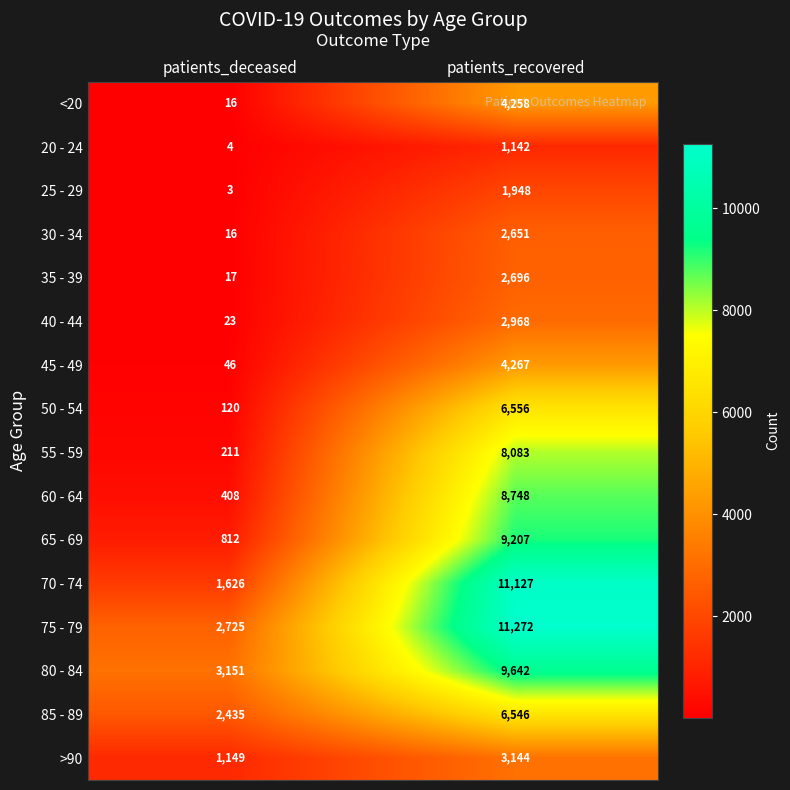

What is the minimum value for <20?

16